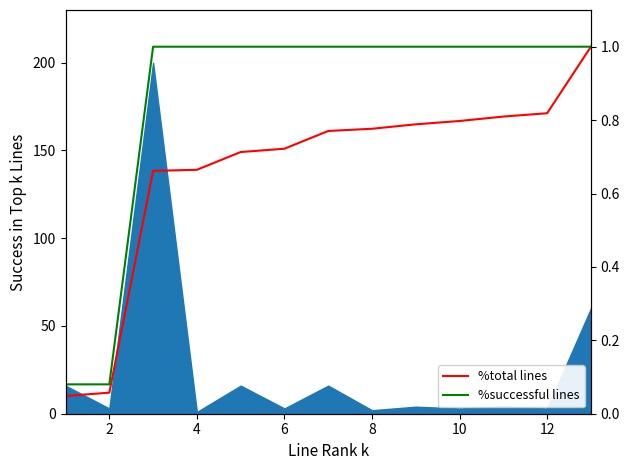

Is it true that %successful lines equals 1.0 at 8?

True